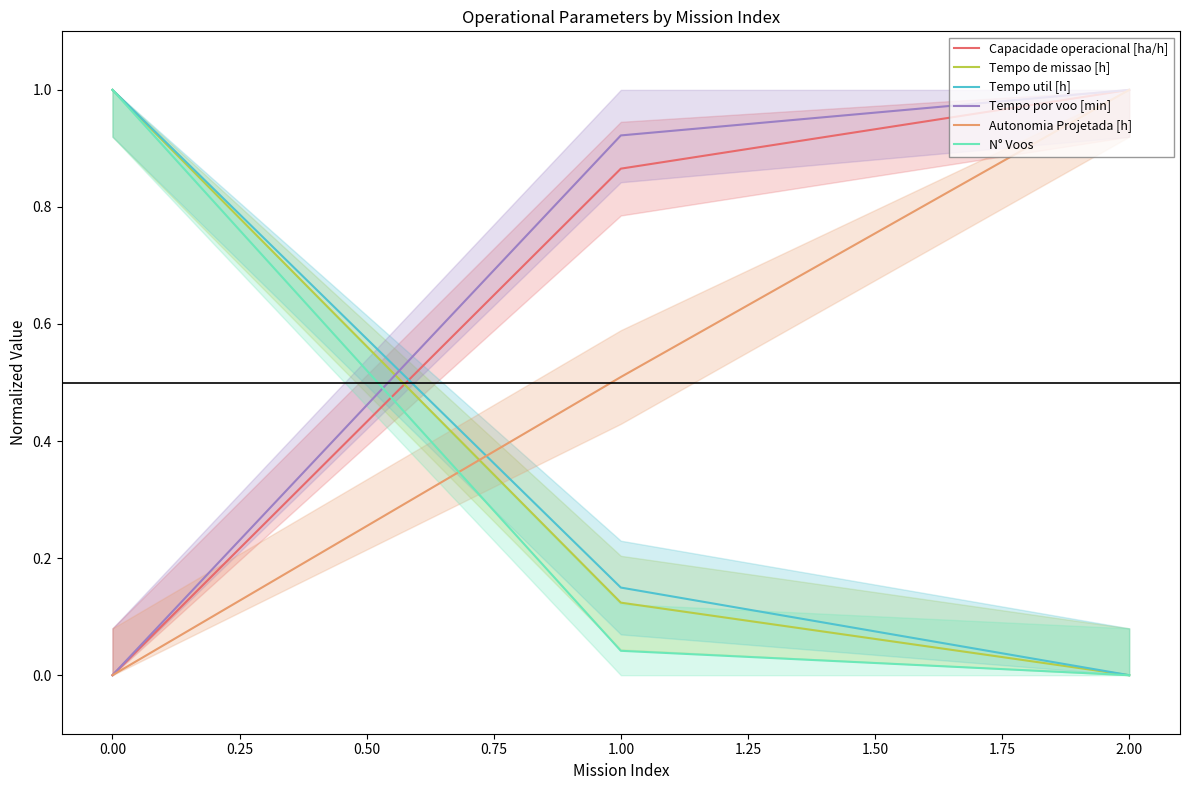

What is the maximum value for N° Voos?

1.0